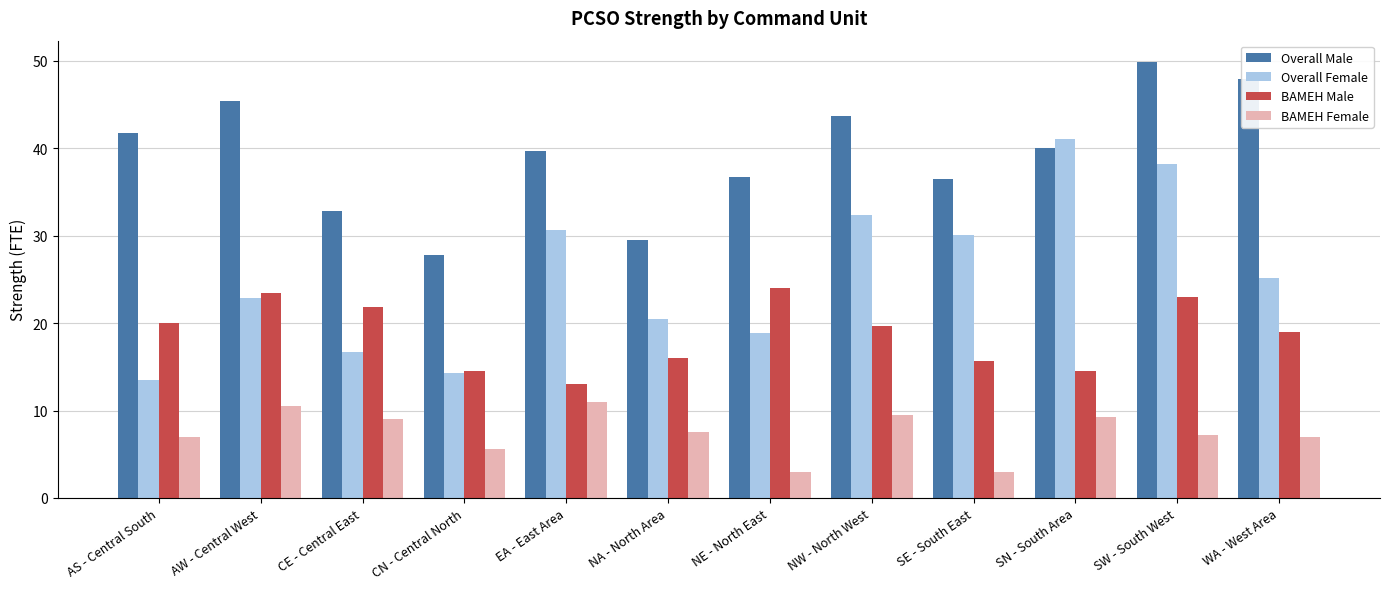

What are all the series names shown in the legend?

Overall Male, Overall Female, BAMEH Male, BAMEH Female